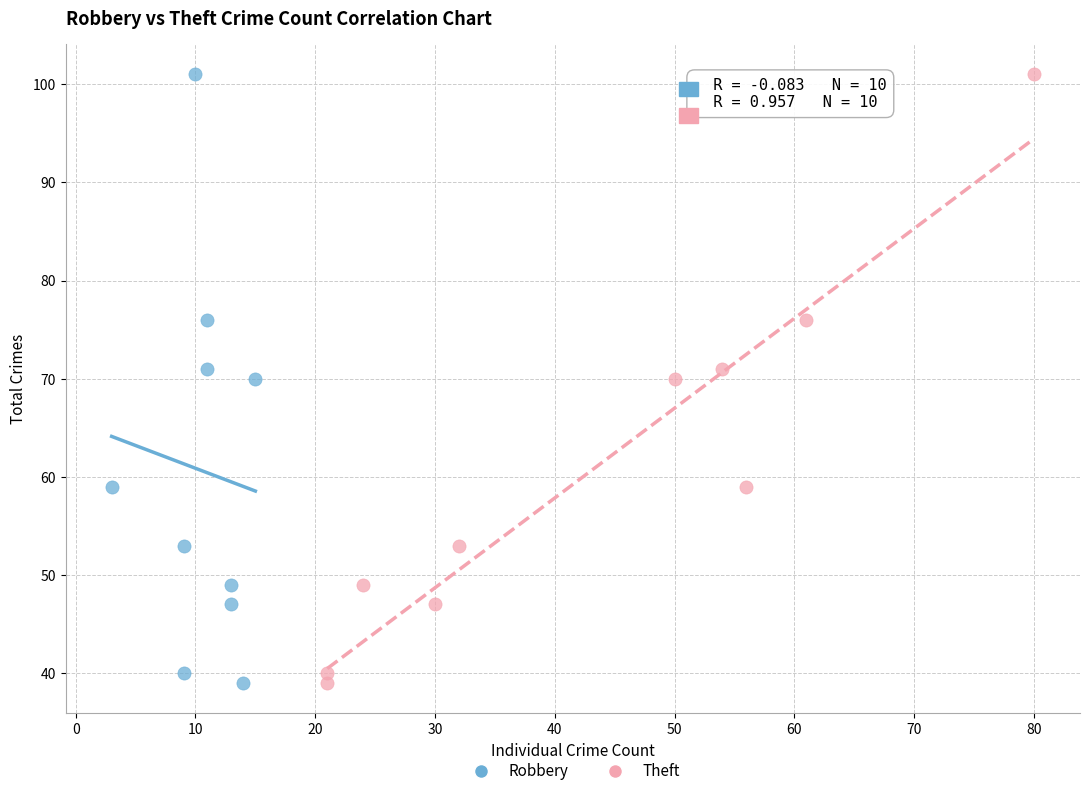

What are all the series names shown in the legend?

Robbery, Theft